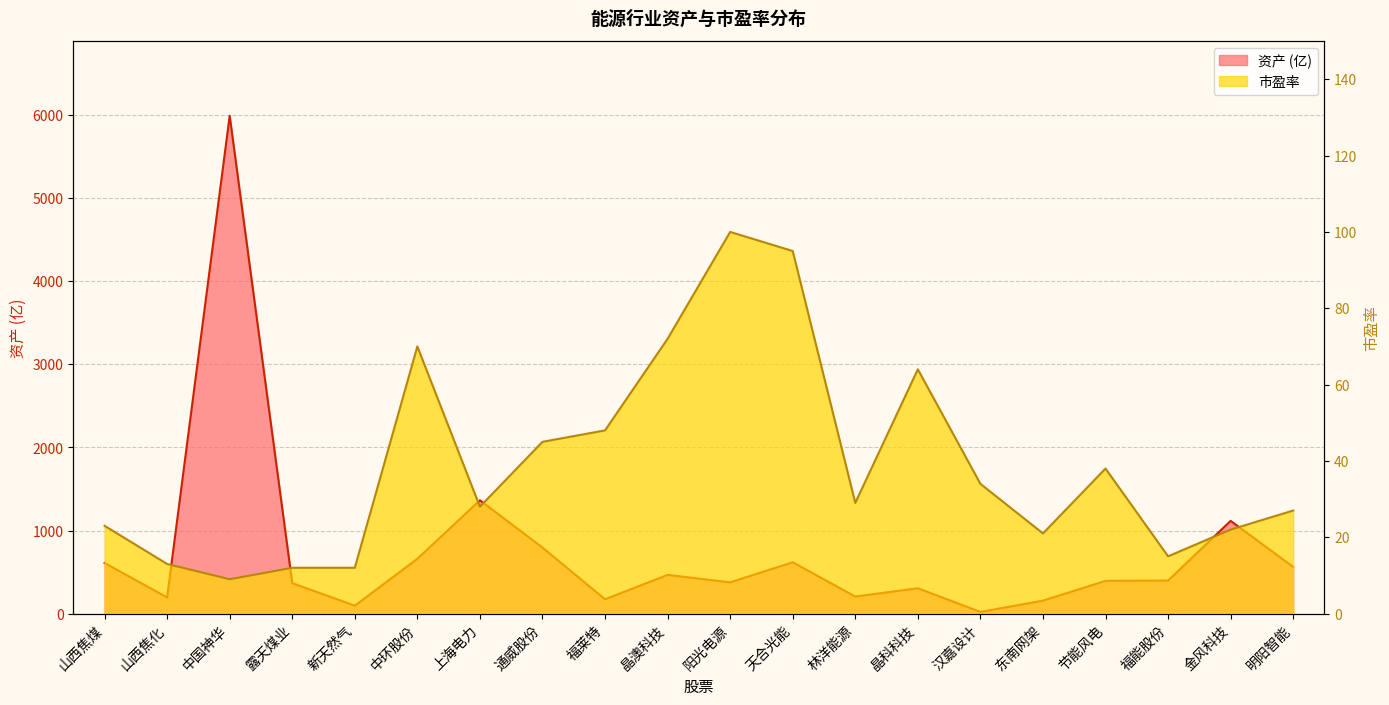

What are all the series names shown in the legend?

资产, 市盈率